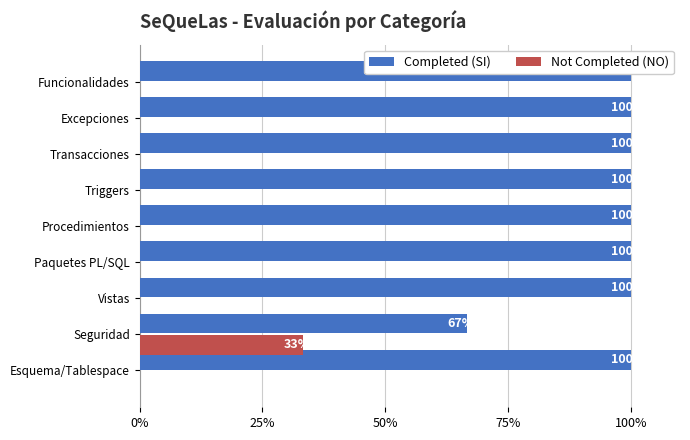

How many distinct data groups are displayed?

2